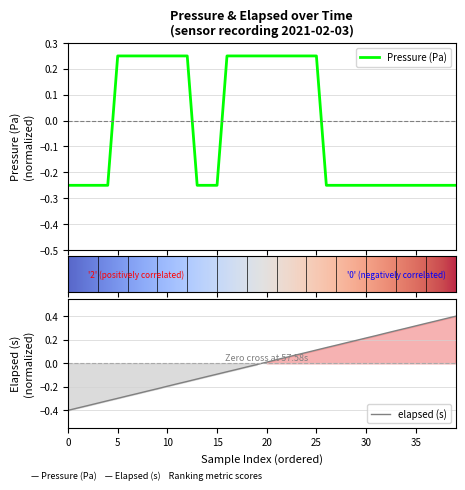

True or false: pressure has more than 0 interior local peaks.

False